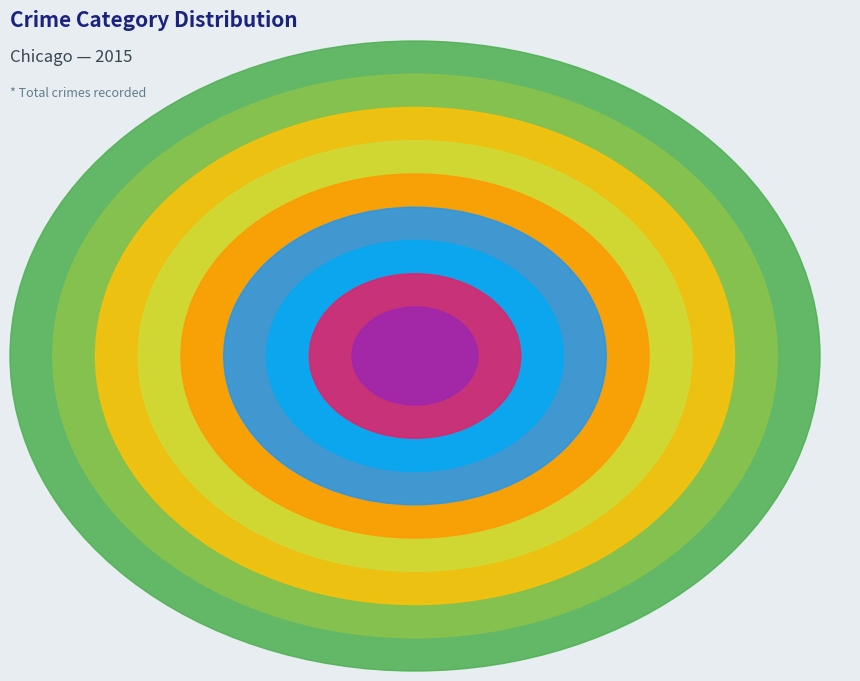

Combined, do Aggravated Battery and Homicide account for over 50%?

No